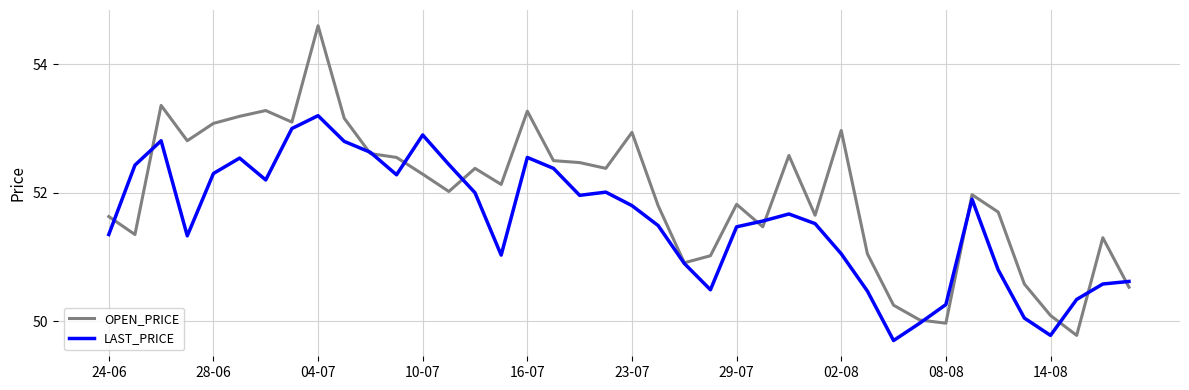

What is the difference between the maximum and minimum values in the OPEN_PRICE series?

4.8